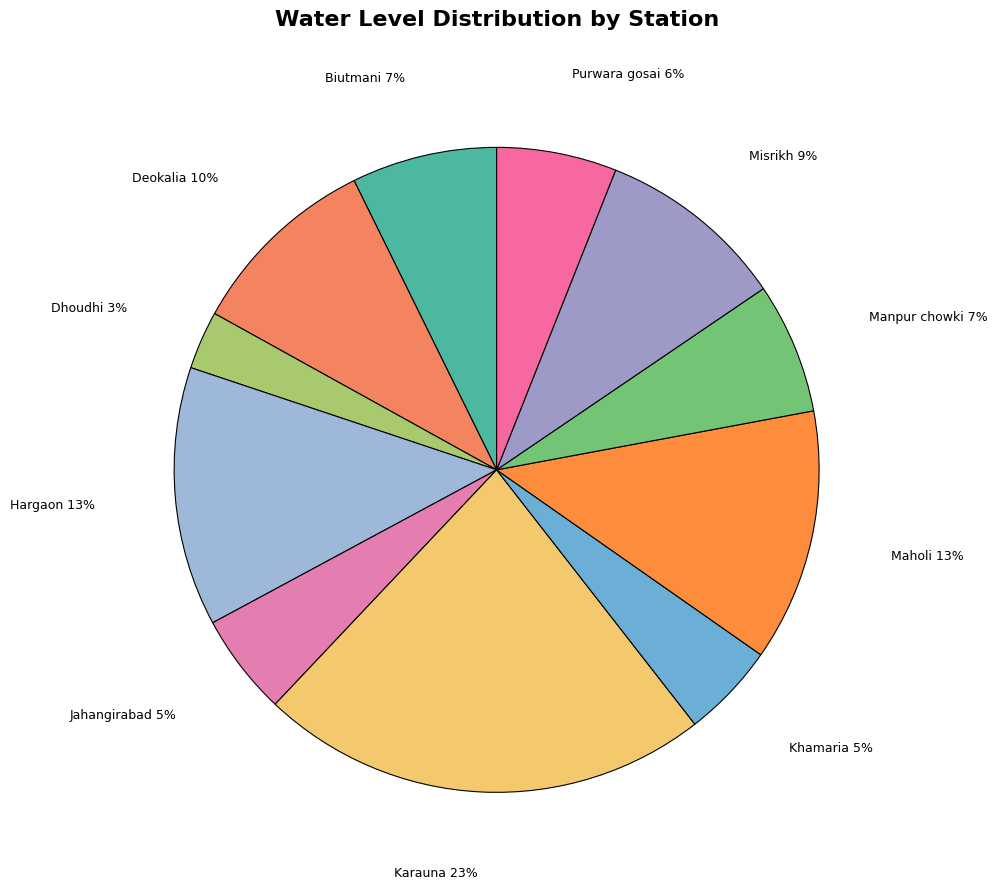

Do Purwara gosai and Jahangirabad together represent more than half of the pie?

No